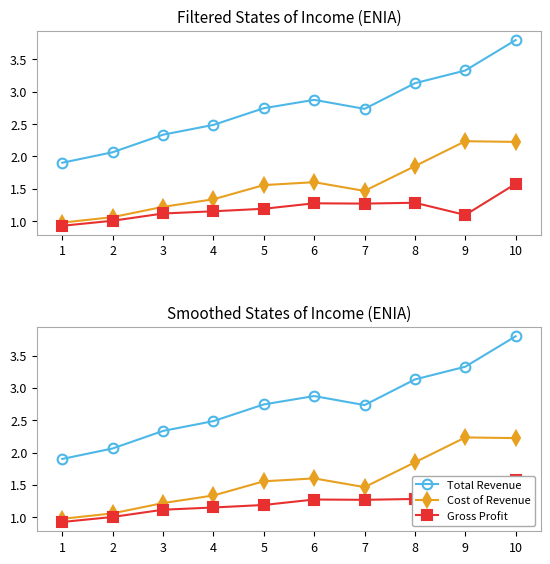

How many lines are shown in the chart?

3